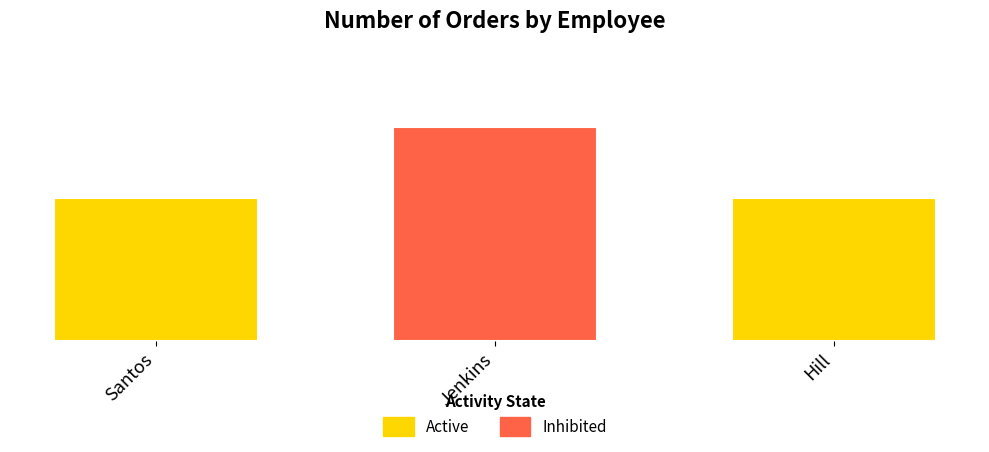

What is the change in value from Jenkins to Hill?

-1